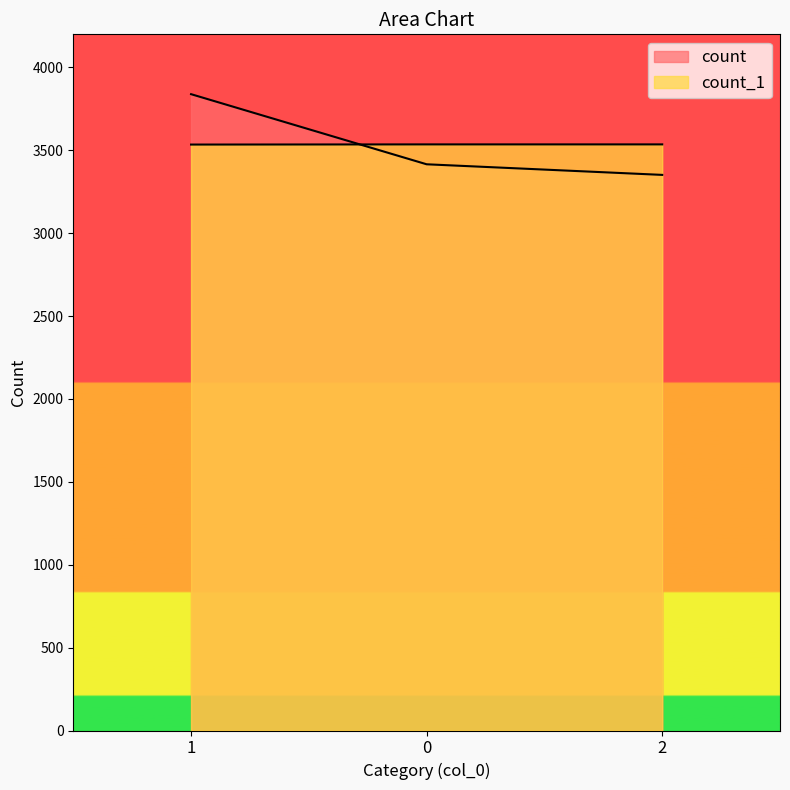

Reading right to left, what are all the values shown in this chart?

count: 2=3352	0=3416	1=3839
count_1: 2=3536	0=3536	1=3535